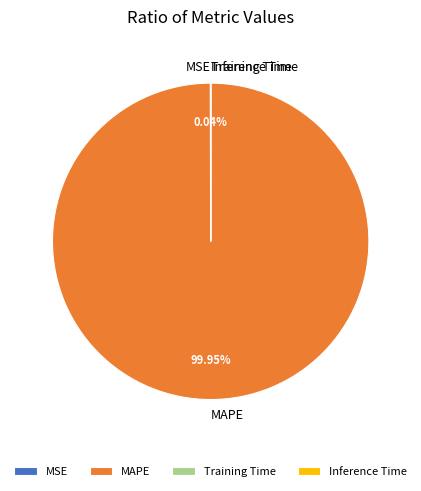

Is there a majority slice in this chart?

Yes